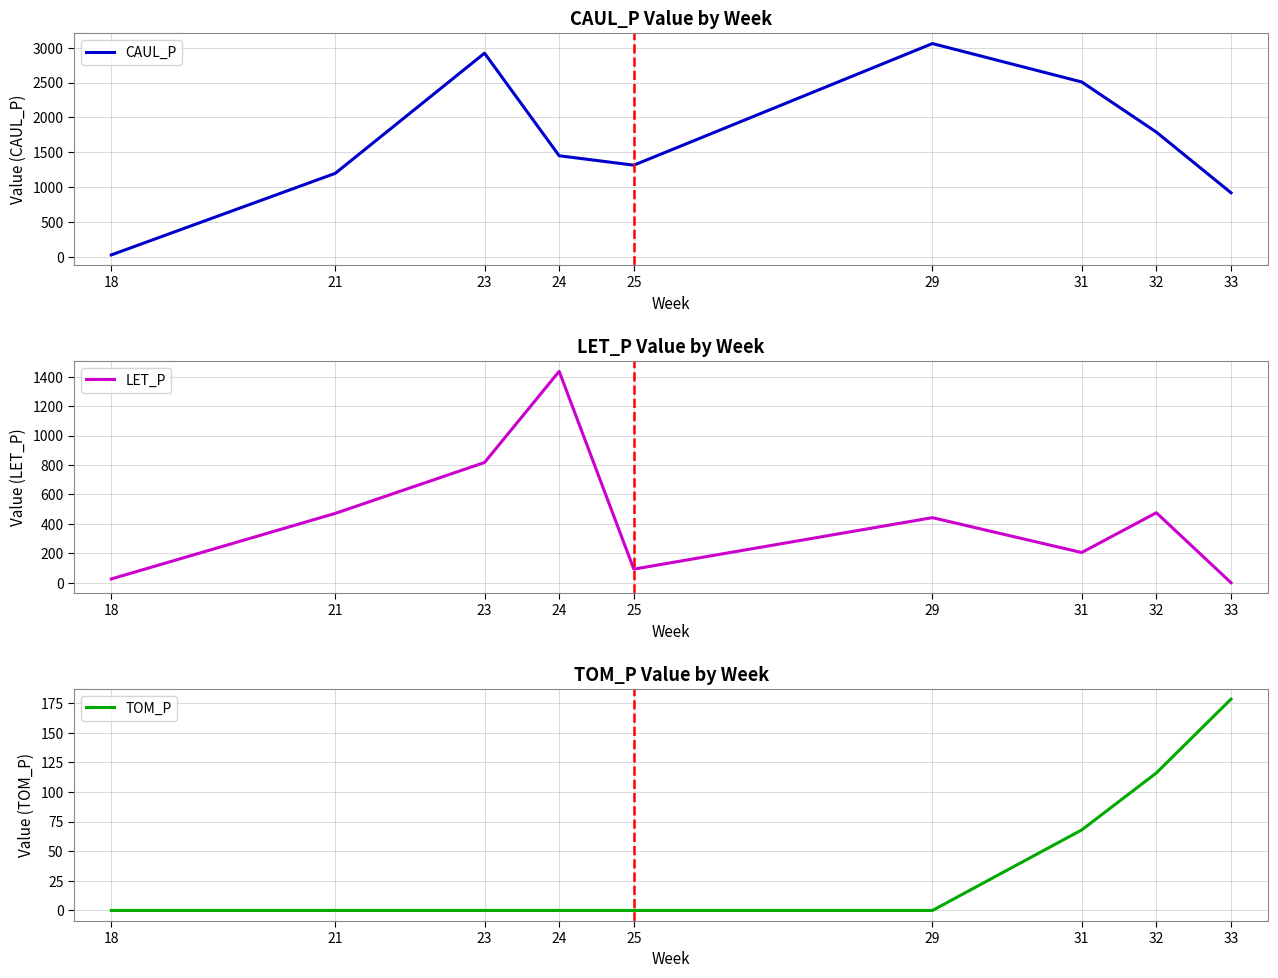

Rank the series by their maximum value, from highest to lowest.

CAUL_P, LET_P, TOM_P